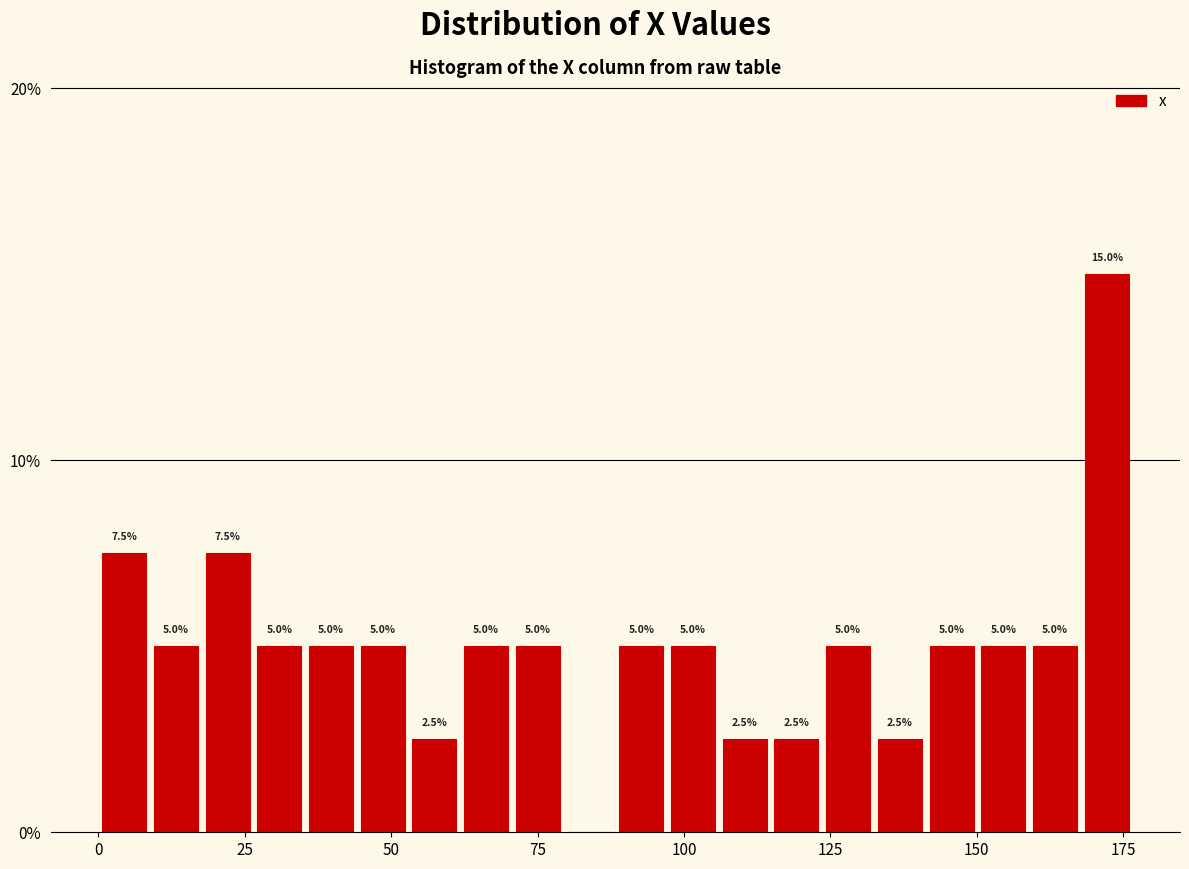

Around what value on the x-axis is the tallest bar? Give the approximate position of its centre, as read against the axis.

170